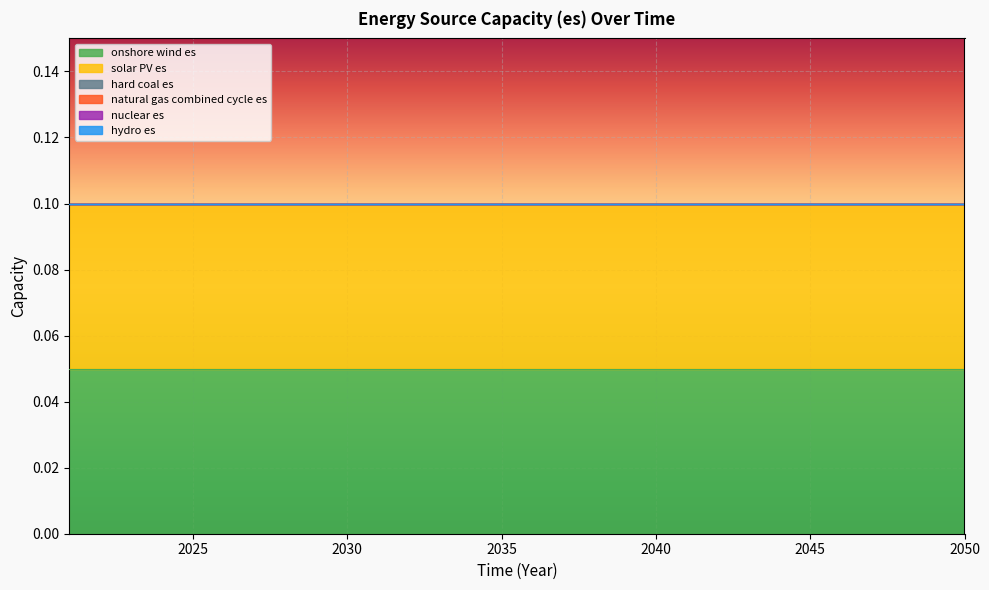

At which category is the sum across all series the highest?

2021